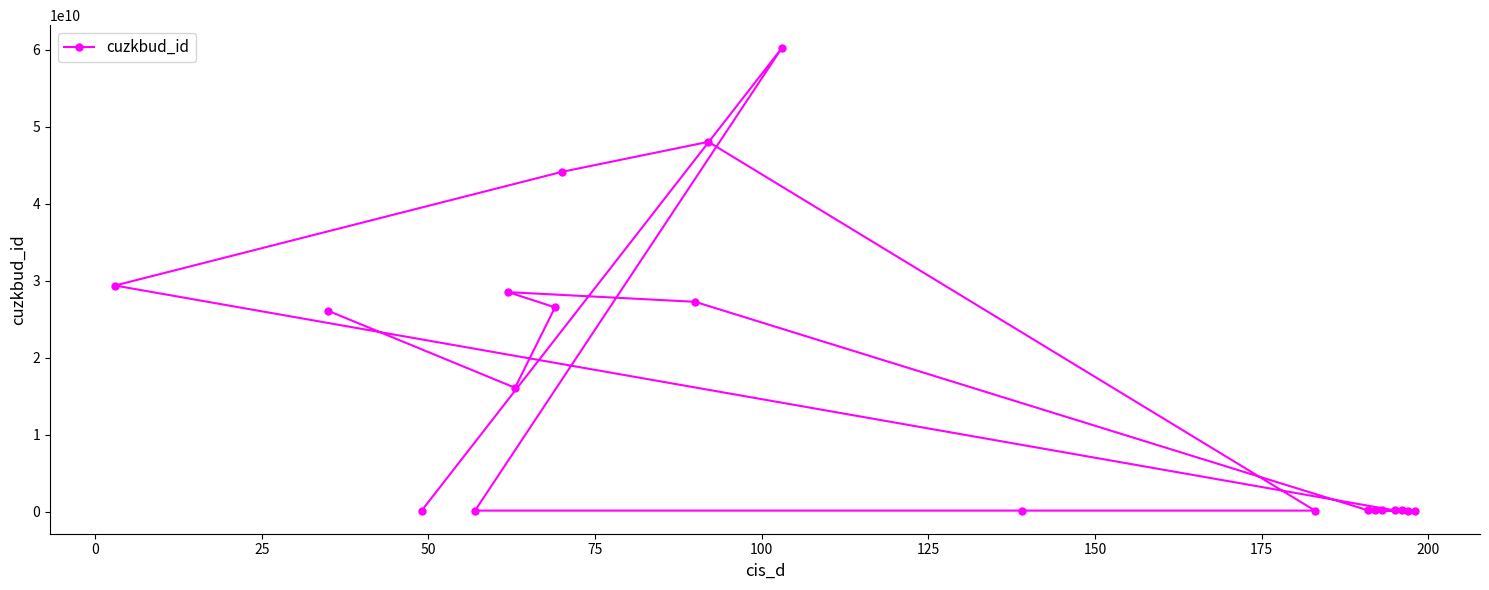

How many points are higher than both their immediate neighbors (excluding endpoints)?

4